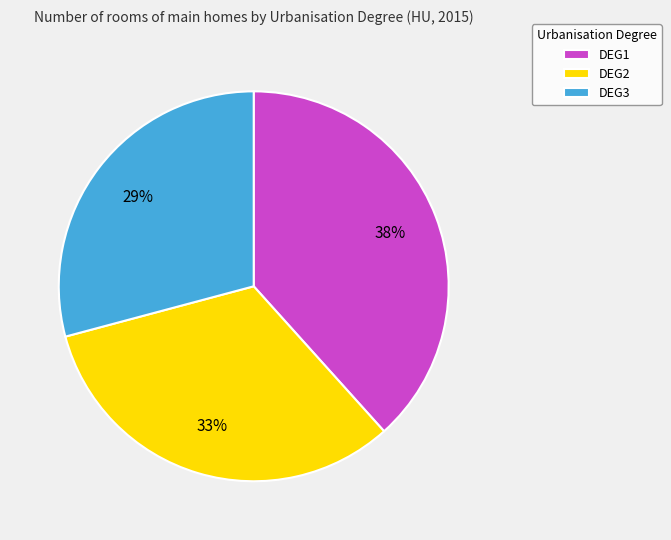

True or false: DEG2 accounts for 46% of the total.

False